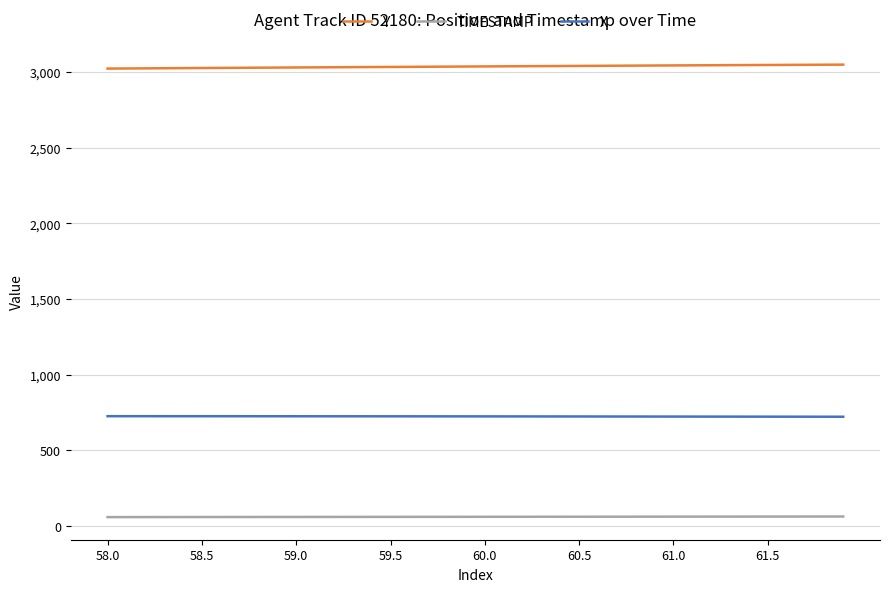

True or false: X and TIMESTAMP cross at least once.

False